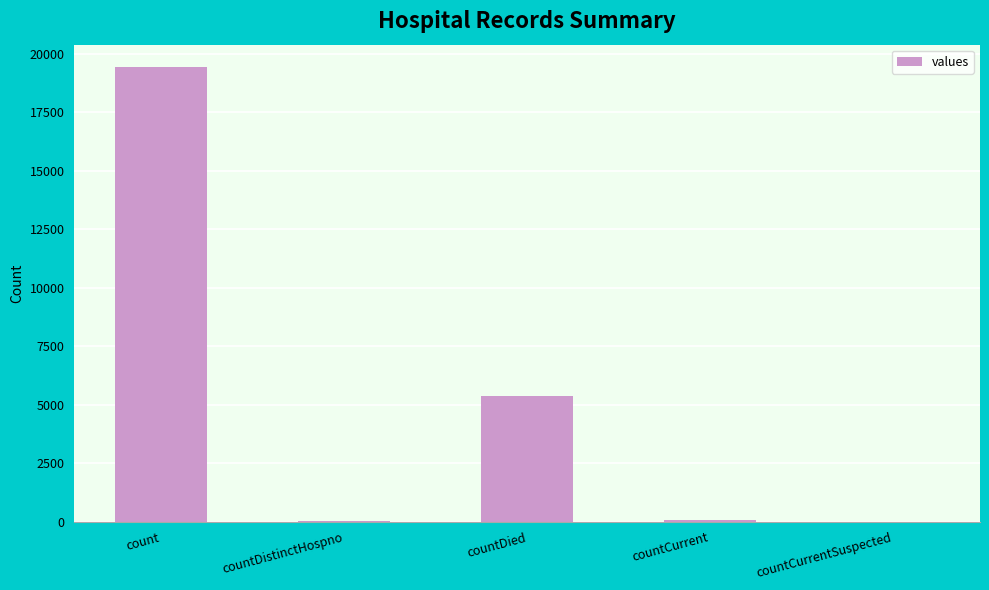

How many distinct data groups are displayed?

1